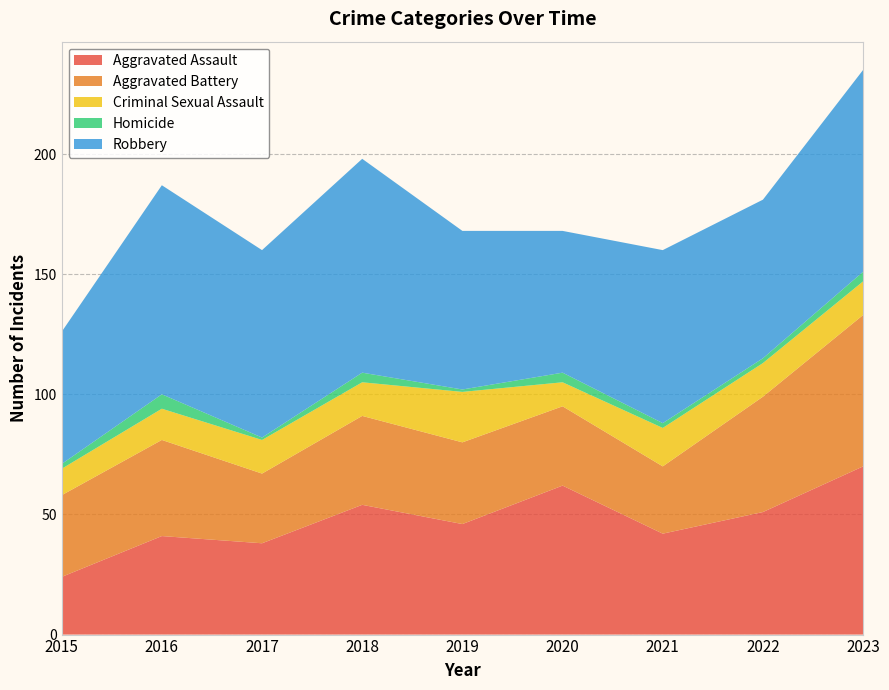

Reading left to right, extract all data points from this chart.

Aggravated Assault: 2015=24	2016=41	2017=38	2018=54	2019=46	2020=62	2021=42	2022=51	2023=70
Aggravated Battery: 2015=34	2016=40	2017=29	2018=37	2019=34	2020=33	2021=28	2022=48	2023=63
Criminal Sexual Assault: 2015=11	2016=13	2017=14	2018=14	2019=21	2020=10	2021=16	2022=14	2023=14
Homicide: 2015=2	2016=6	2017=1	2018=4	2019=1	2020=4	2021=2	2022=2	2023=4
Robbery: 2015=55	2016=87	2017=78	2018=89	2019=66	2020=59	2021=72	2022=66	2023=84